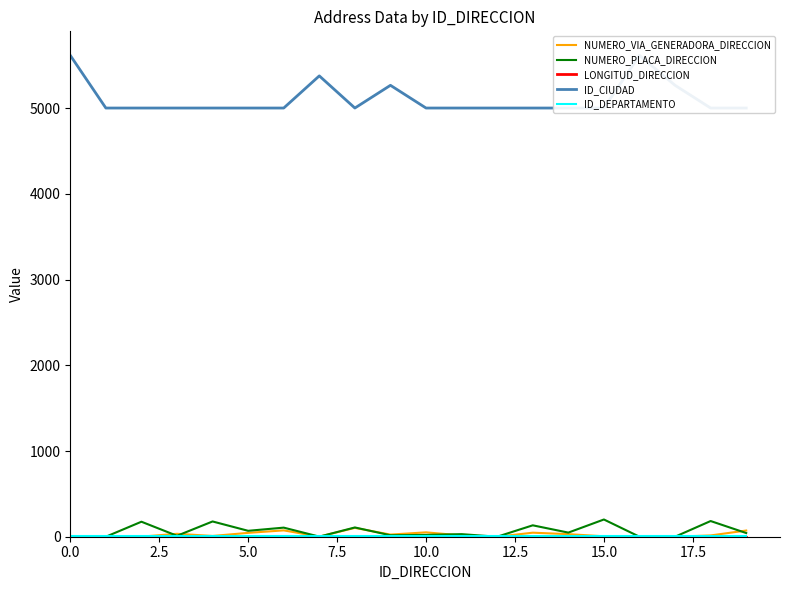

Is the value of ID_DEPARTAMENTO at 19 greater than the value of LONGITUD_DIRECCION at 18?

Yes